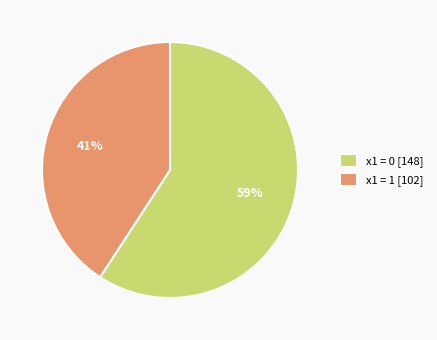

Count the number of slices in the pie.

2